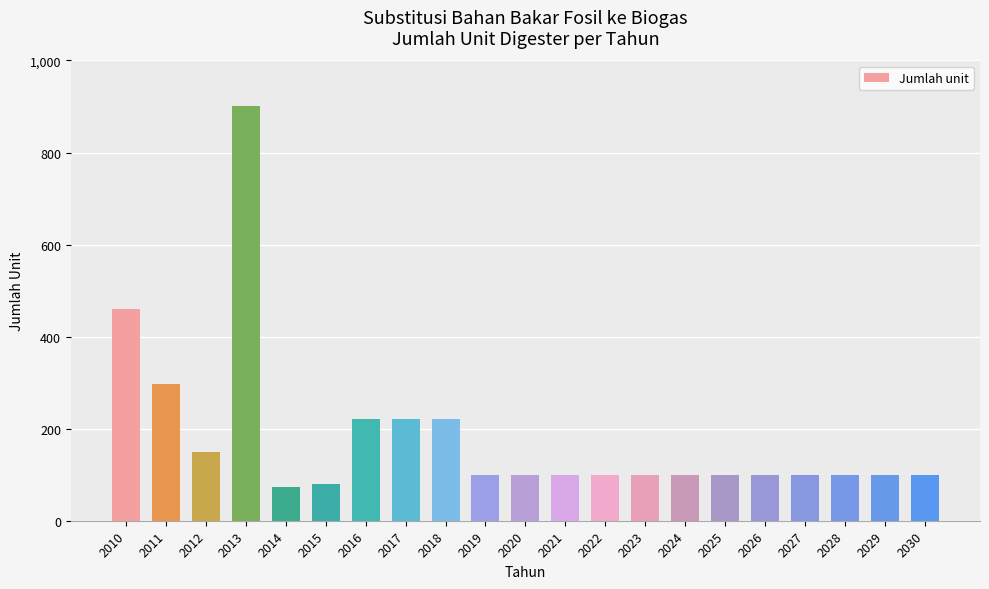

What is the difference between the values at 2012 and 2017?

70